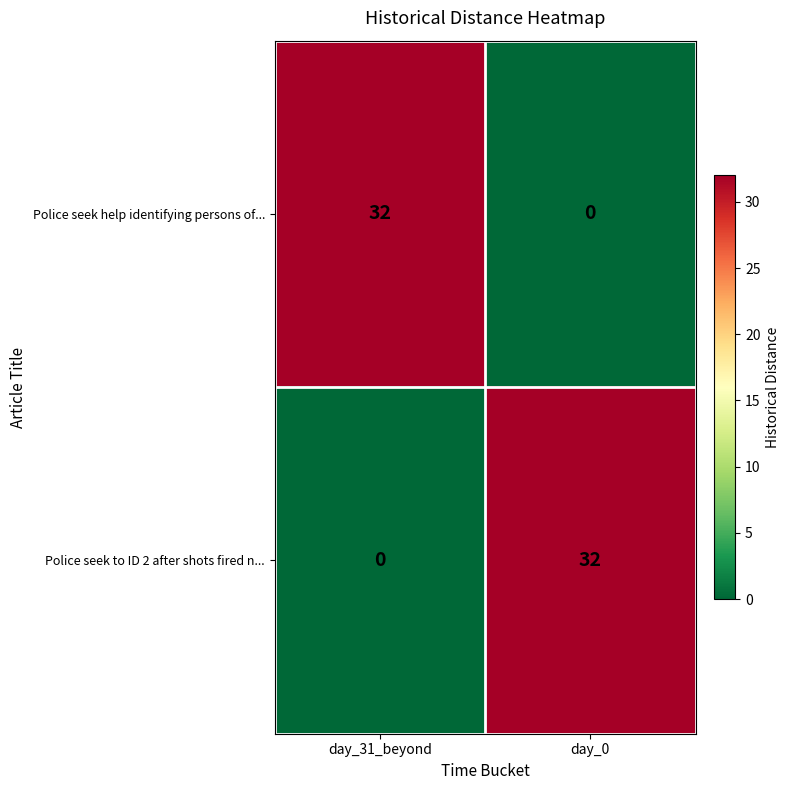

Where is Police seek to ID 2 after shots fired n... nearest to the value 16?

day_31_beyond